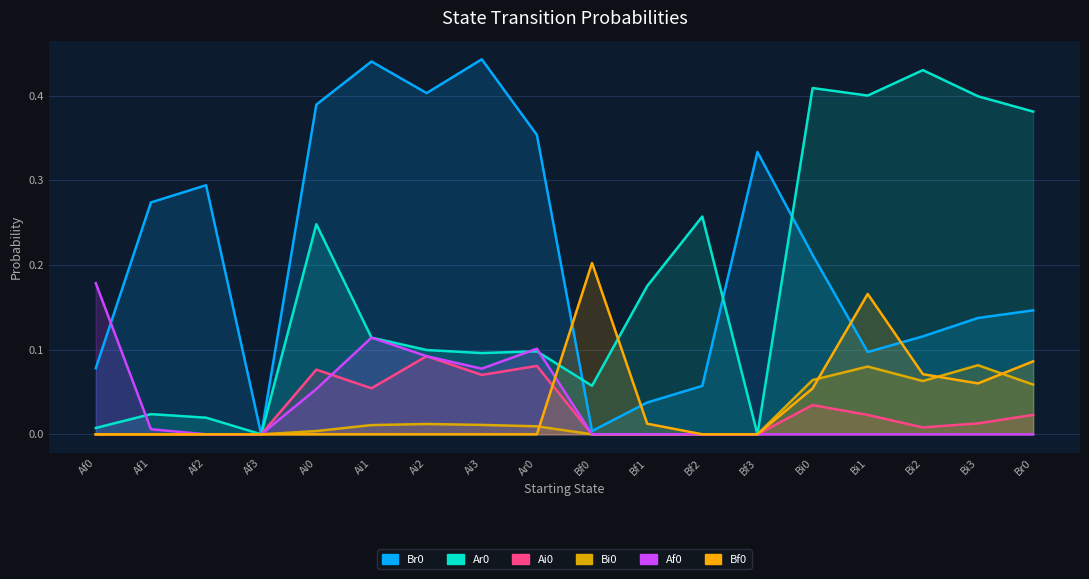

List the labels in order of Bi0 value, smallest first.

Af0, Af1, Af2, Af3, Bf0, Bf1, Bf2, Bf3, Ai0, Ar0, Ai1, Ai3, Ai2, Br0, Bi2, Bi0, Bi1, Bi3